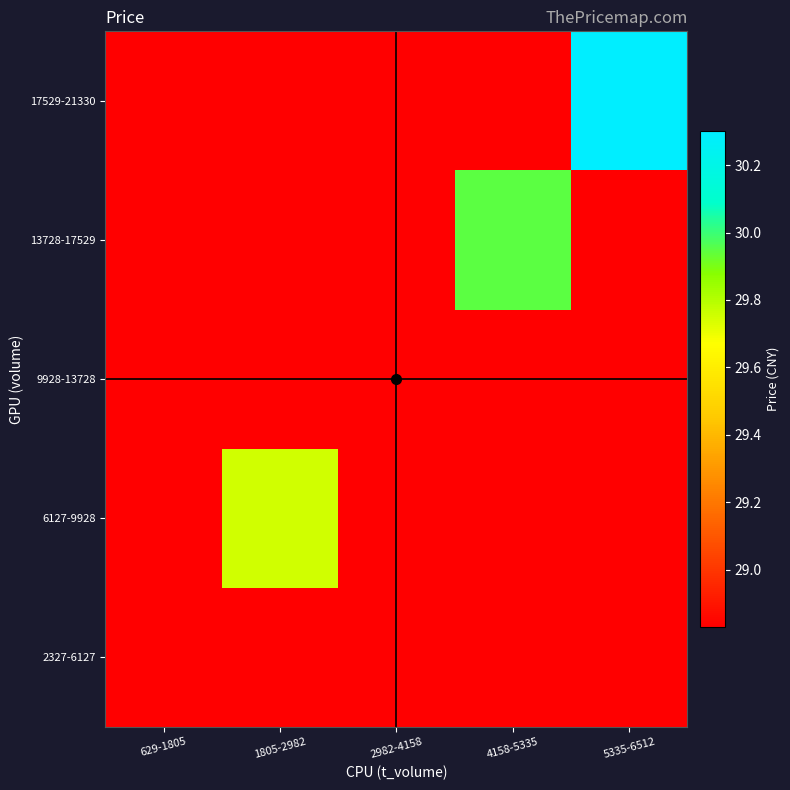

Reading right to left, transcribe all the data shown in this chart.

2327-6127: 5335-6512=0.0	4158-5335=0.0	2982-4158=0.0	1805-2982=0.0	629-1805=28.8
6127-9928: 5335-6512=0.0	4158-5335=0.0	2982-4158=0.0	1805-2982=29.8	629-1805=0.0
9928-13728: 5335-6512=0.0	4158-5335=0.0	2982-4158=0.0	1805-2982=0.0	629-1805=0.0
13728-17529: 5335-6512=0.0	4158-5335=29.9	2982-4158=0.0	1805-2982=0.0	629-1805=0.0
17529-21330: 5335-6512=30.3	4158-5335=0.0	2982-4158=0.0	1805-2982=0.0	629-1805=0.0